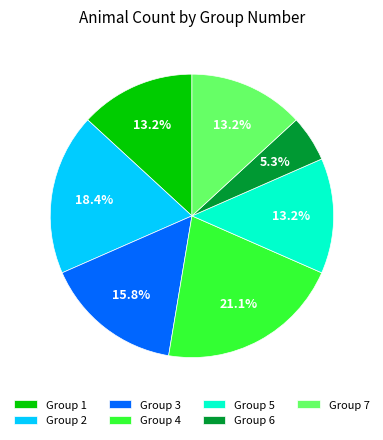

To the nearest percent, what is the difference between the largest and smallest slice percentages?

16%